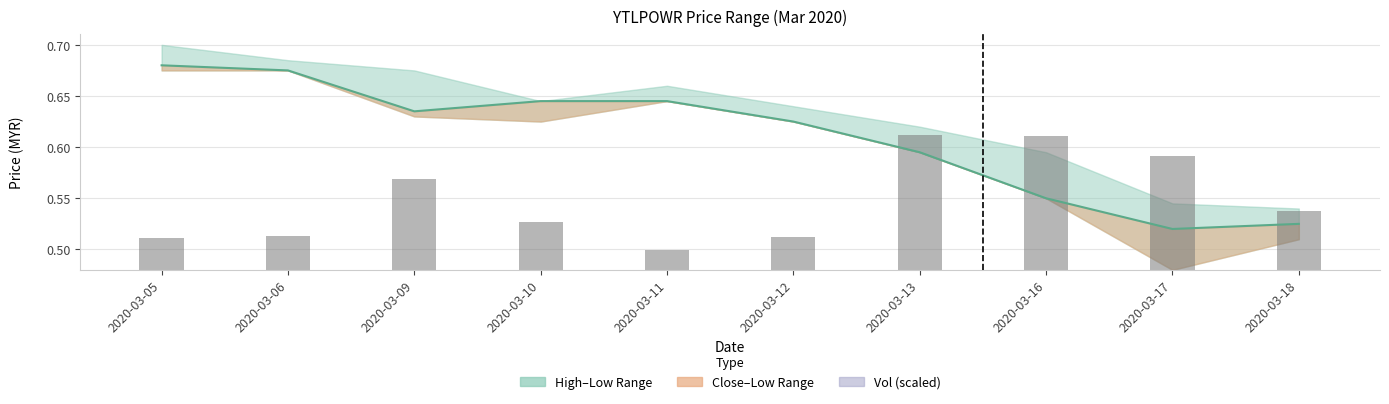

List the labels in order of Close value, largest first.

2020-03-05, 2020-03-06, 2020-03-10, 2020-03-11, 2020-03-09, 2020-03-12, 2020-03-13, 2020-03-16, 2020-03-18, 2020-03-17